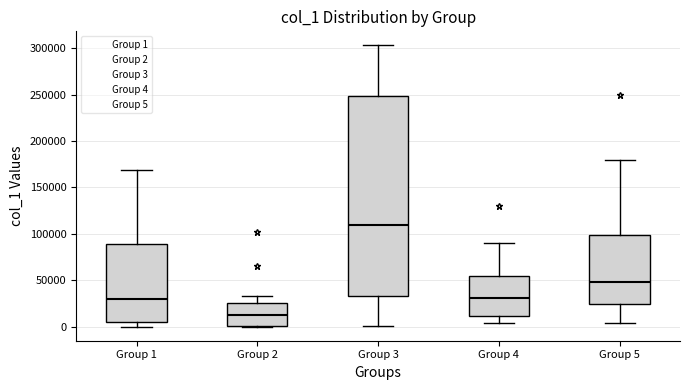

Which box is the tallest, from its lower edge to its upper edge?

Group 3